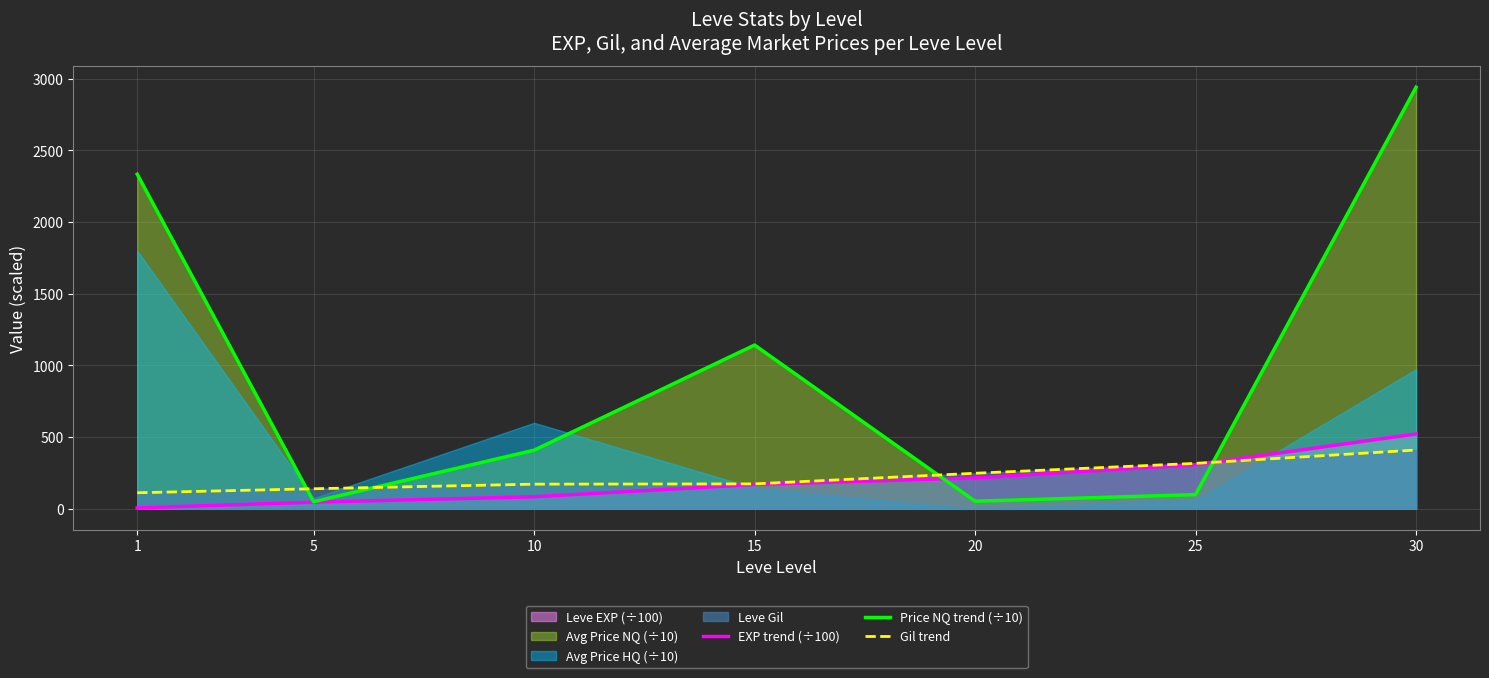

After their last crossing, which series has the higher values: Gil trend or Price NQ trend (÷10)?

Price NQ trend (÷10)